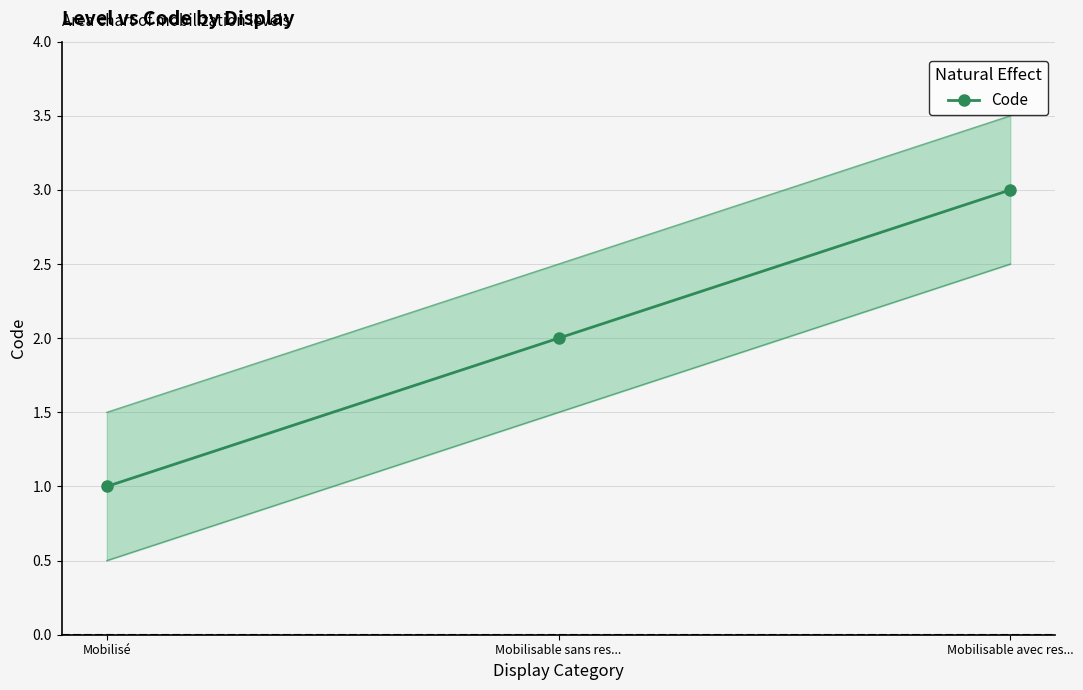

Reading left to right, what are all the values shown in this chart?

1	2	3